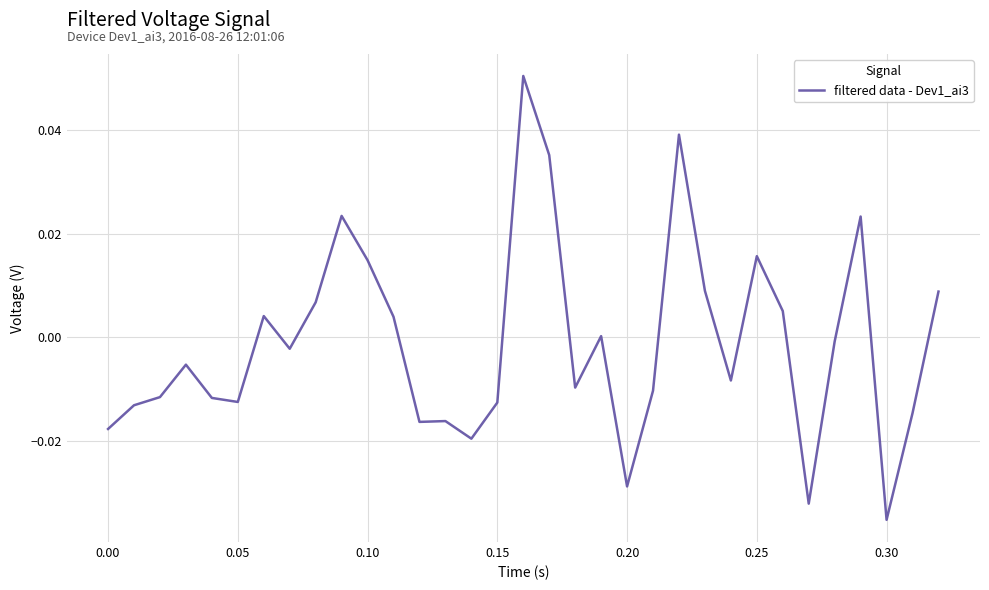

The chart shows a value of -0.1 at 0.30. True or false?

False